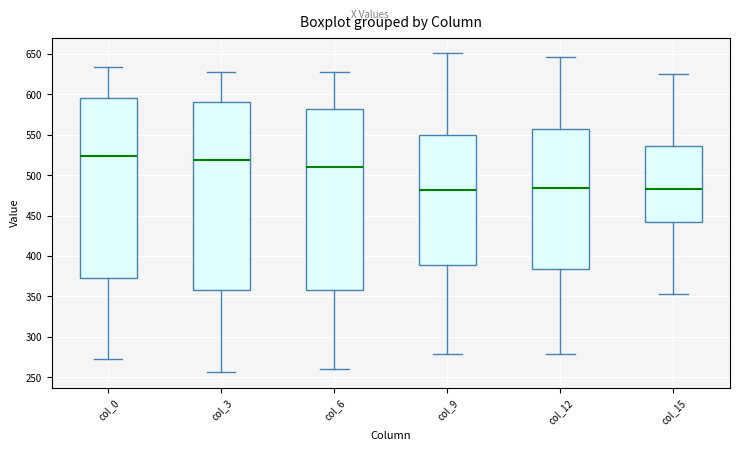

Reading left to right, read every box against the y-axis: the position of its median line, the range the box covers, and the ends of its whiskers. The values are not printed on the chart, so give them approximately, as read against the axis.

col_0: median 525, box 370 to 595, whiskers 270 to 635
col_3: median 520, box 360 to 590, whiskers 255 to 630
col_6: median 510, box 360 to 580, whiskers 260 to 625
col_9: median 480, box 390 to 550, whiskers 280 to 650
col_12: median 485, box 385 to 555, whiskers 280 to 645
col_15: median 485, box 440 to 535, whiskers 355 to 625